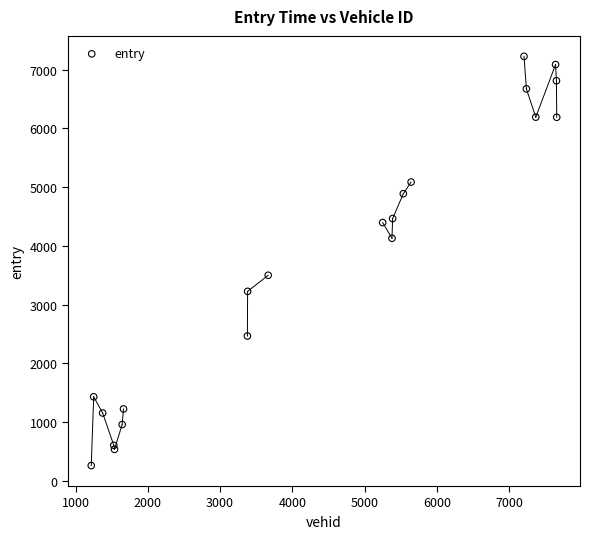

What Y value in the scatter plot is closest to 3743?

3499.4